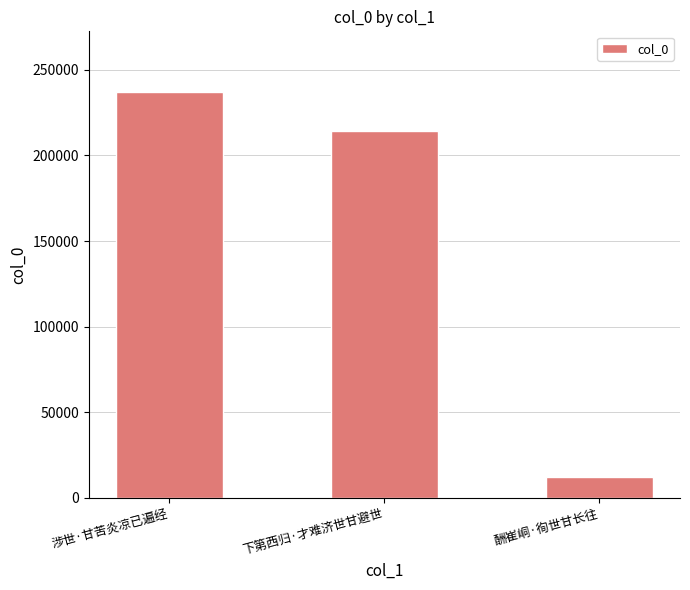

How many categories are shown in the chart?

3